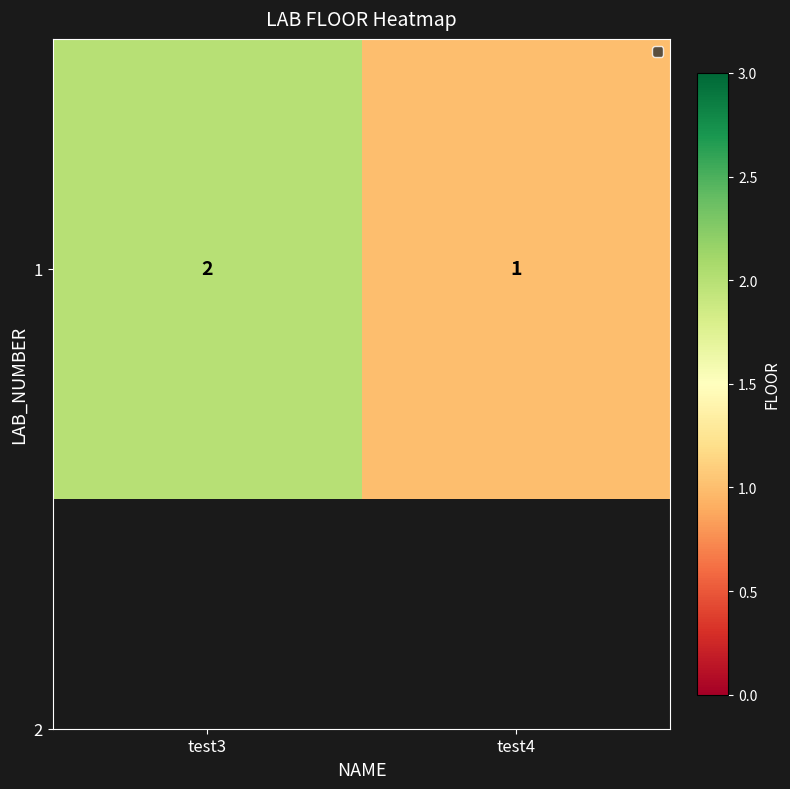

What is the approximate value at test3?

2